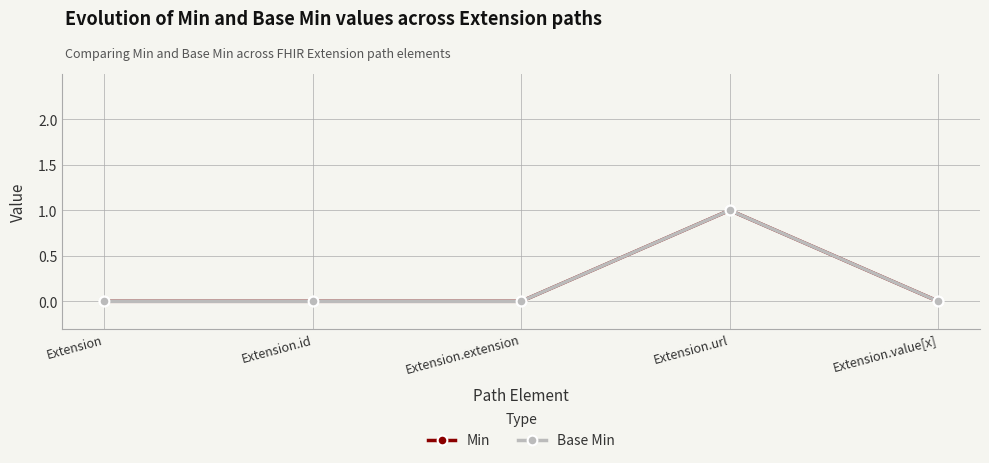

Is this an area chart (filled region under the line)?

No